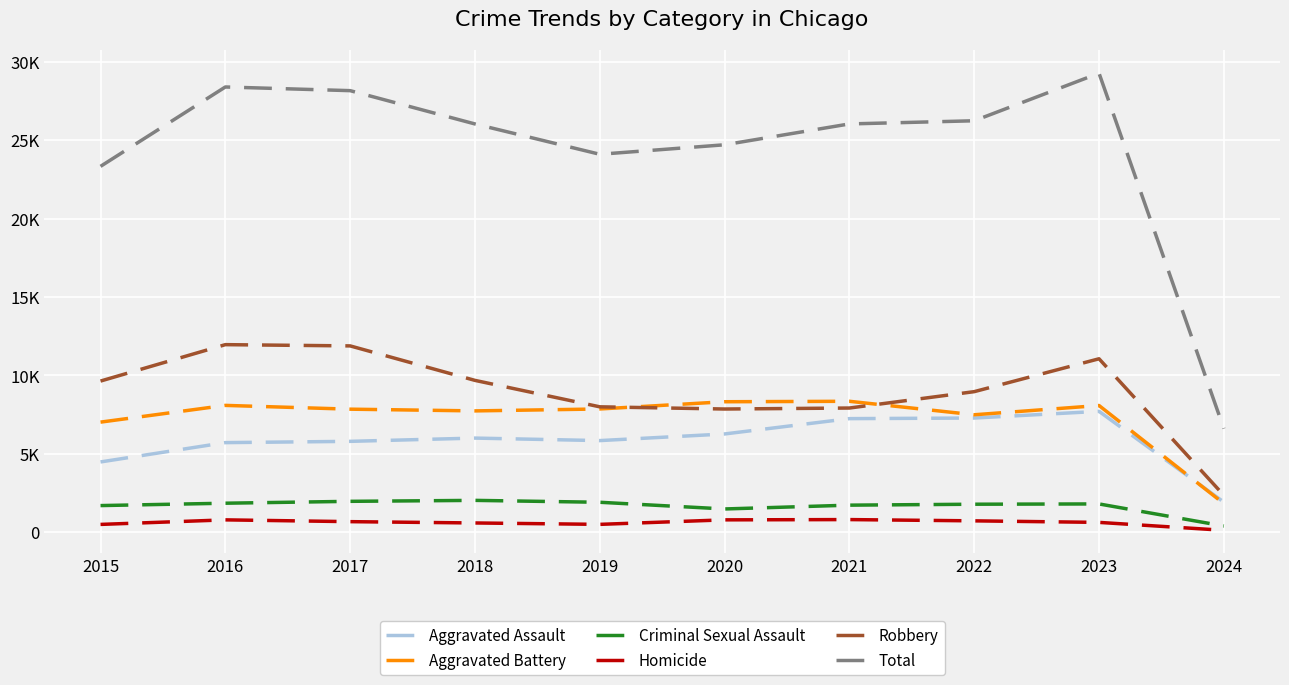

Does the chart have visible grid lines?

Yes